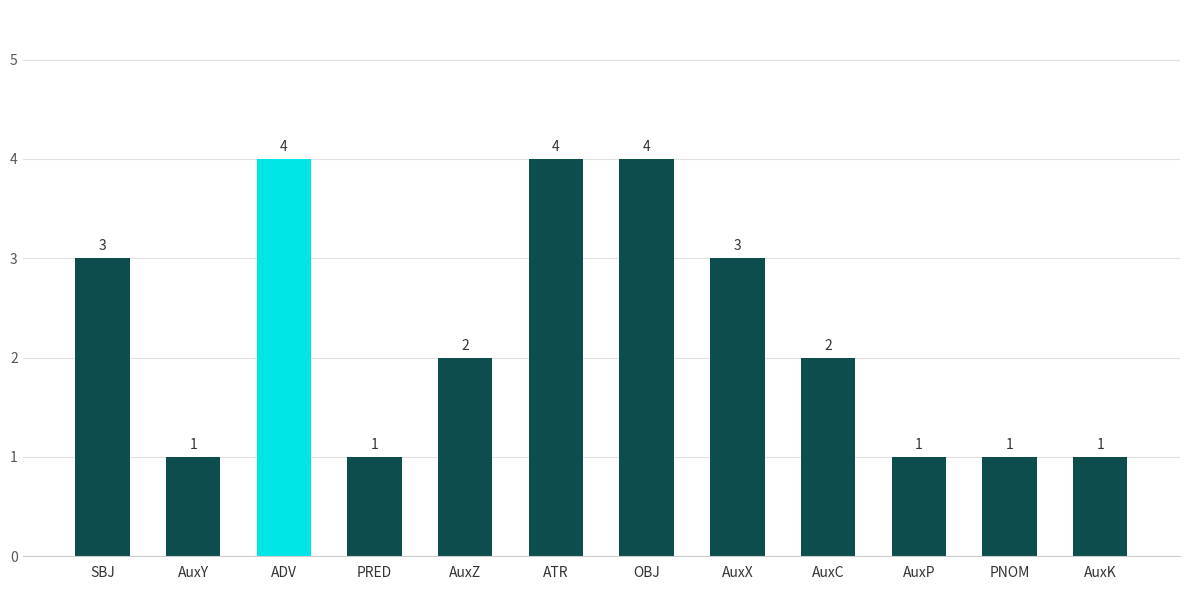

What is the greatest value displayed?

4